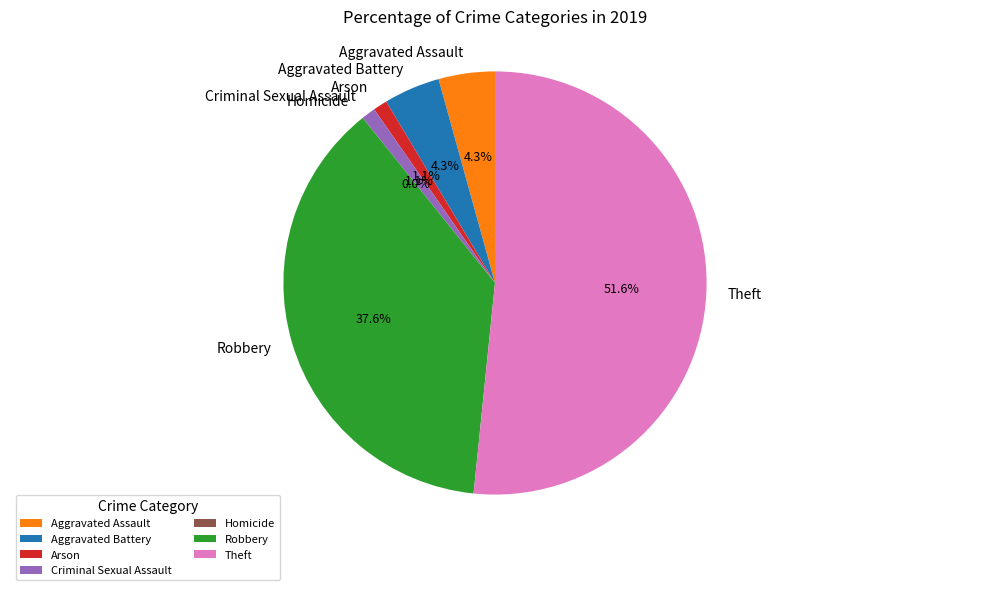

What percentage is the Aggravated Battery slice, to the nearest percent?

4%